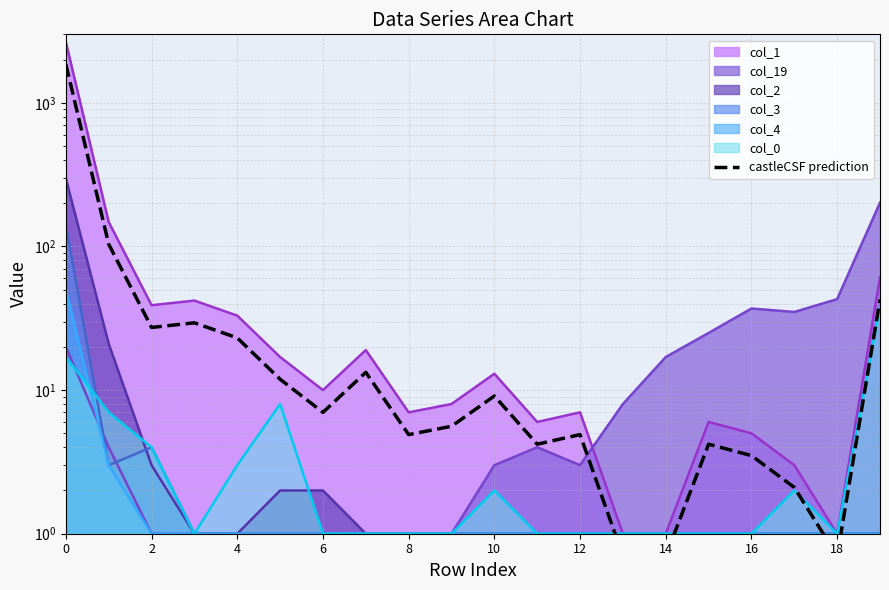

How many lines are shown in the chart?

6